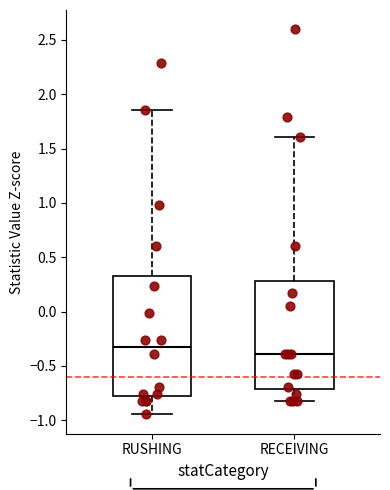

Reading left to right, read every box against the y-axis: the position of its median line, the range the box covers, and the ends of its whiskers. The values are not printed on the chart, so give them approximately, as read against the axis.

RUSHING: median -0.30, box -0.80 to 0.35, whiskers -0.95 to 1.85
RECEIVING: median -0.40, box -0.70 to 0.30, whiskers -0.80 to 1.60